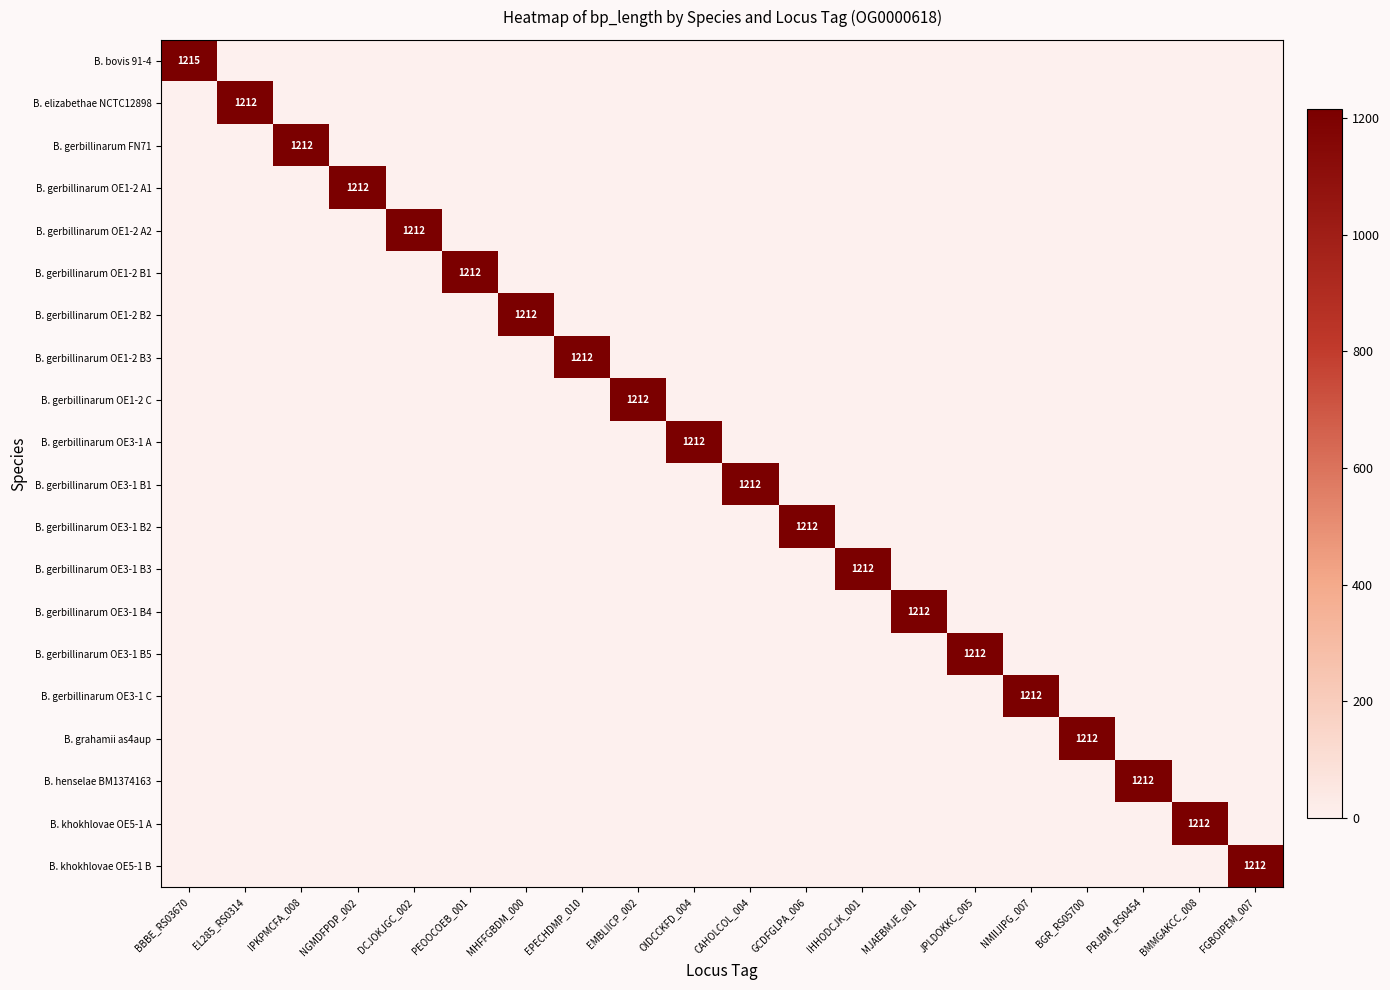

At which label does B. gerbillinarum OE1-2 B2 reach its minimum?

BBBE_RS03670